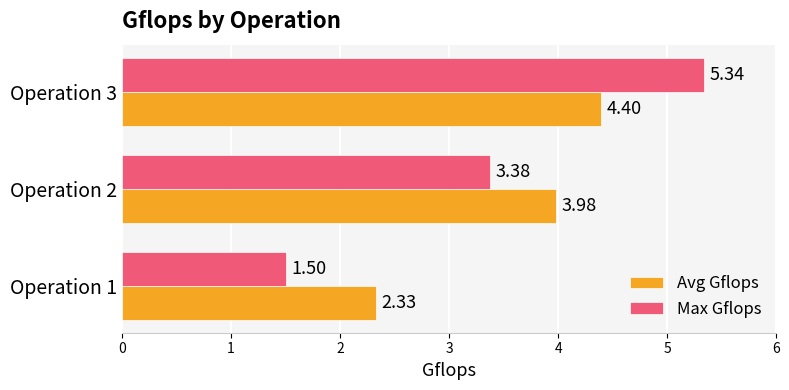

What is the average value of the Avg Gflops series?

3.6